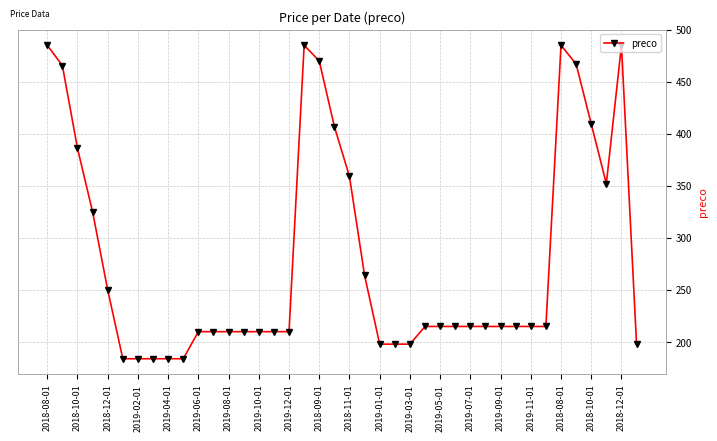

True or false: the data has more than 1 interior local peaks.

True